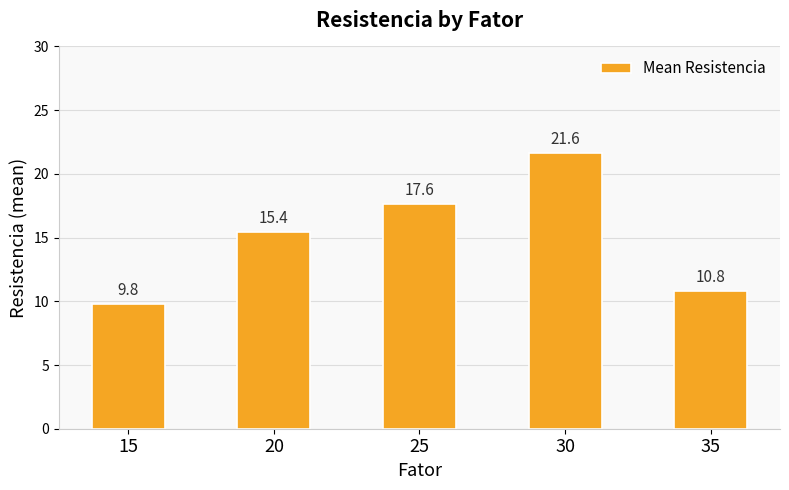

What is the value of the 1st bar from the left?

9.8